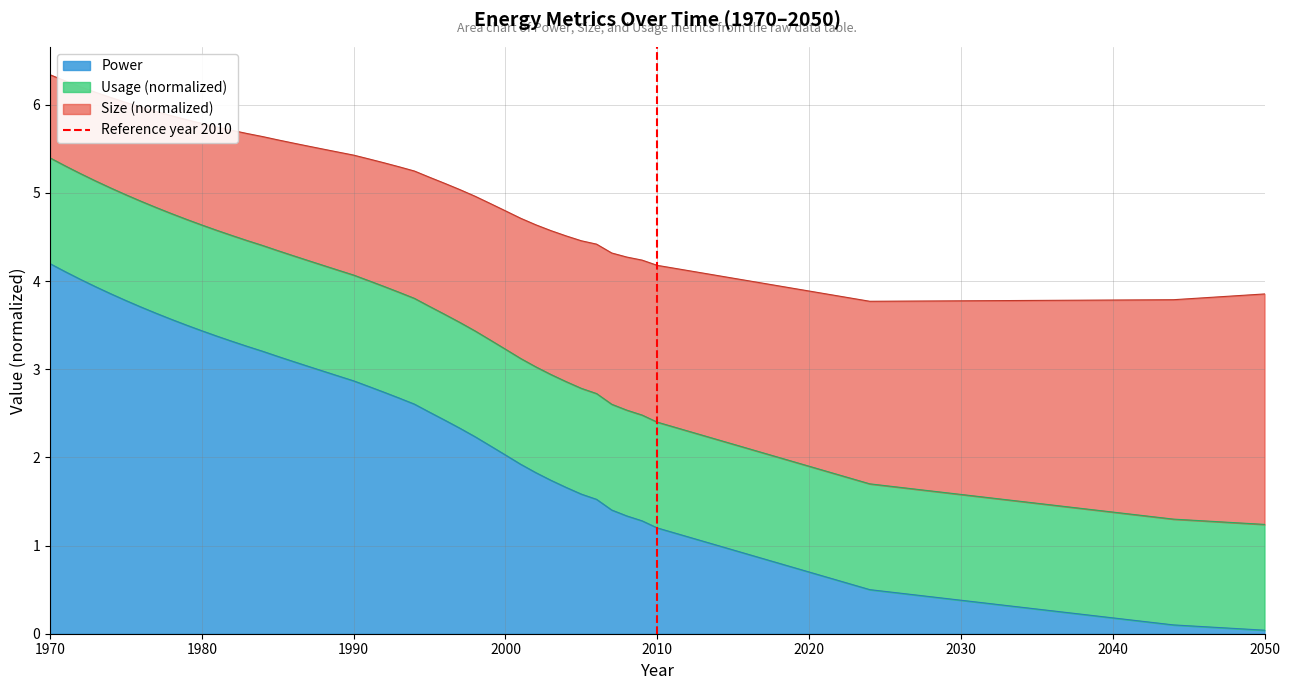

Is it true that Power equals 4.2 at 1970?

True